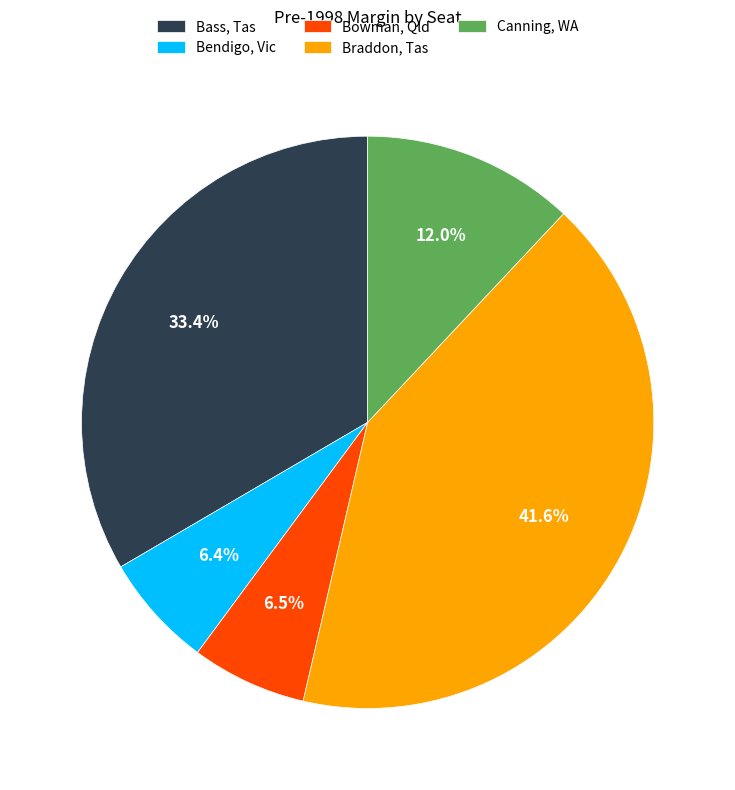

Which category has the biggest portion of the pie?

Braddon, Tas